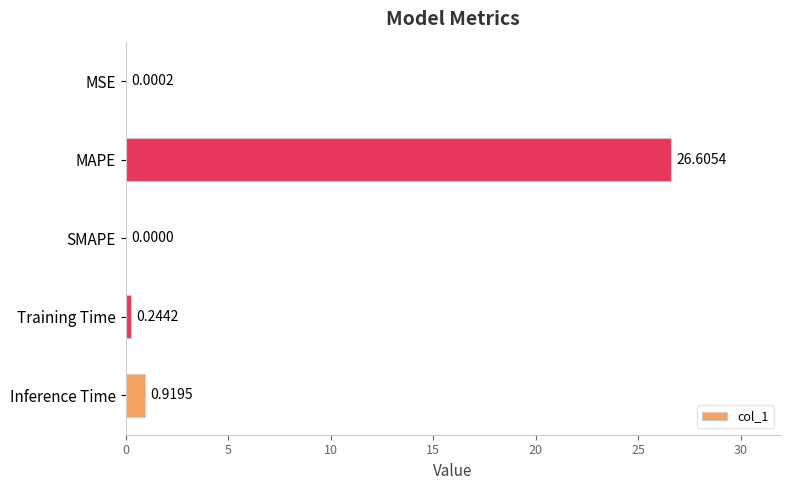

Which has a higher value, Training Time or MAPE?

MAPE